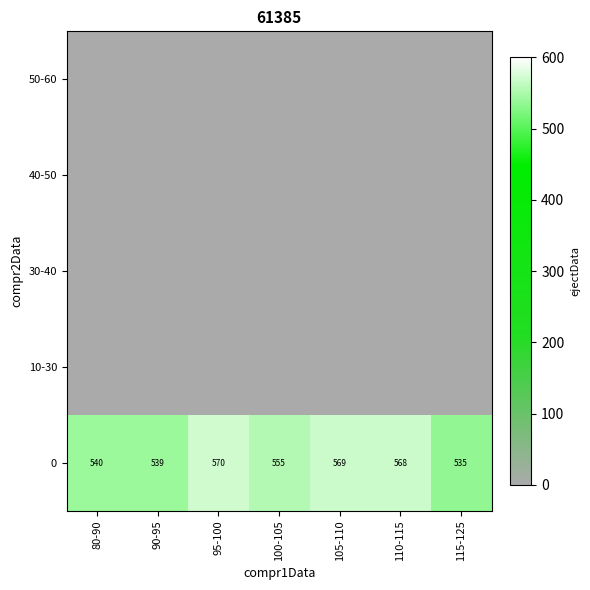

The value of 0 at 110-115 is 568. True or false?

True